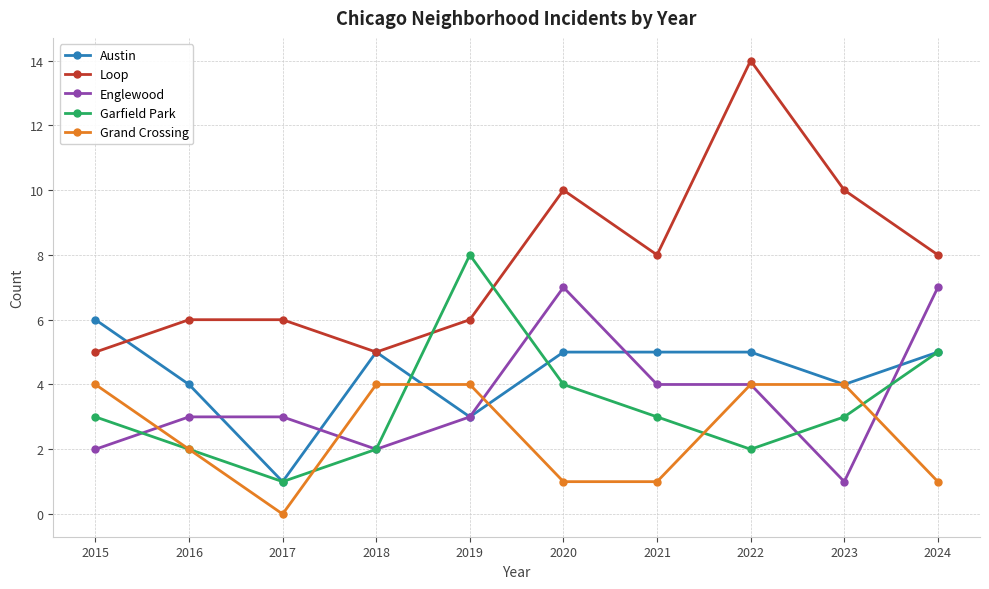

List the series in order of their peak value, lowest first.

Grand Crossing, Austin, Englewood, Garfield Park, Loop